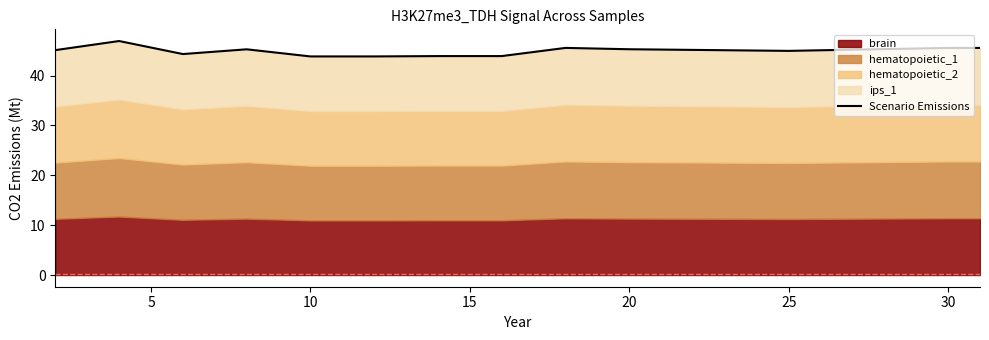

Reading right to left, list all the values displayed in this chart.

45.5	45.5	45.0	45.3	45.5	43.9	43.9	43.8	43.8	45.3	44.3	46.9	45.1